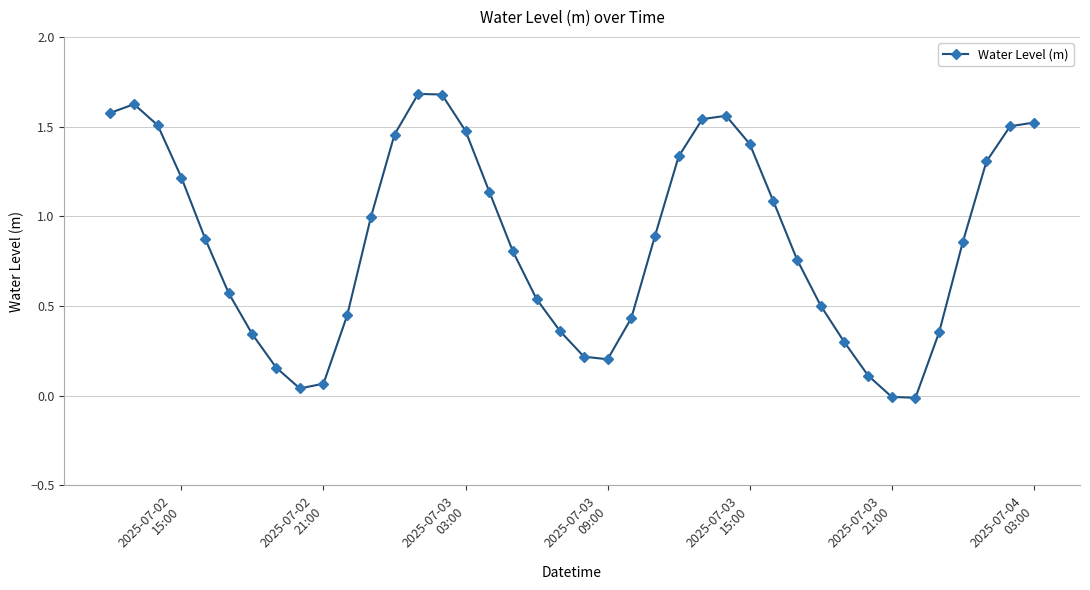

What is the value of the 15th point from the left?

1.7